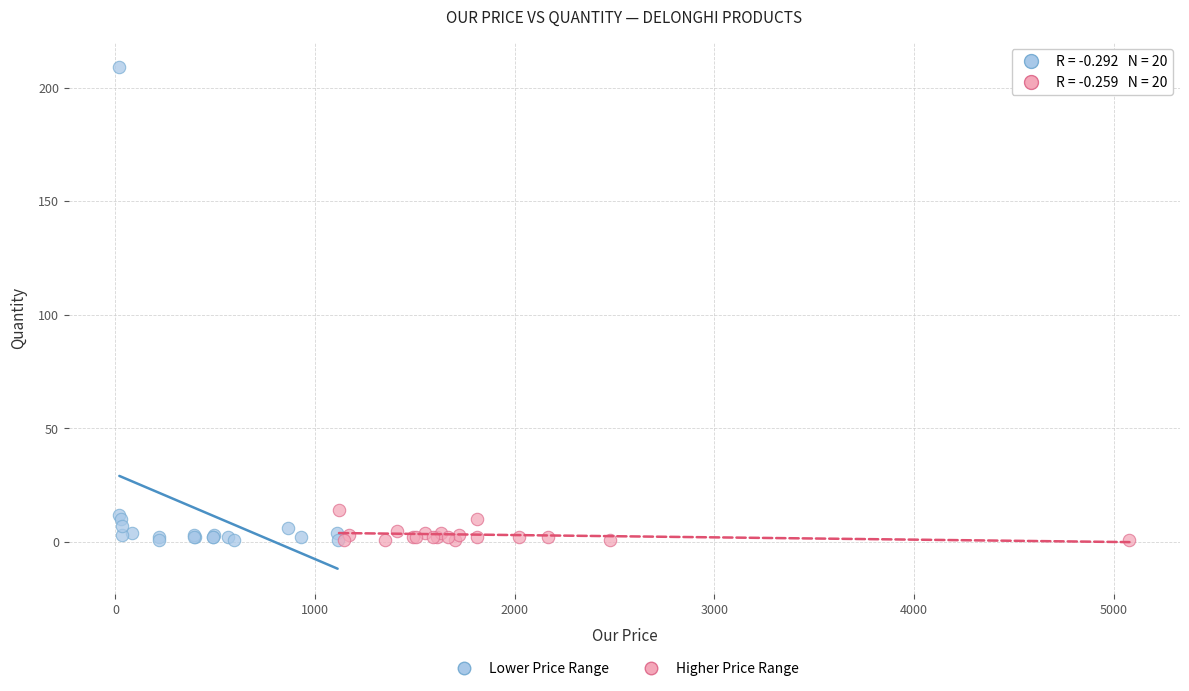

Which series contains the highest Y value?

Lower Price Range